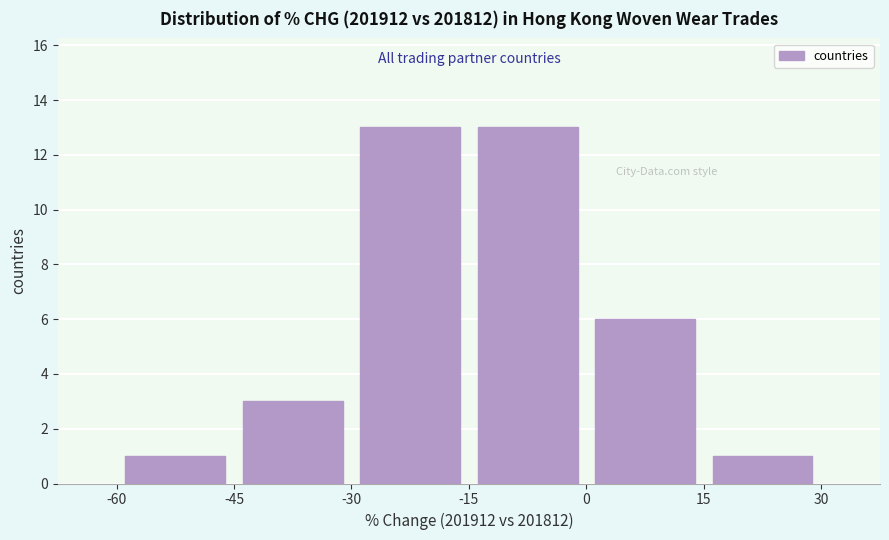

Reading left to right, transcribe this chart: for each bar, give the range it covers on the x-axis and its height. The values are not printed on the chart, so give them approximately, as read against the axis.

-60 to -45: 1
-45 to -30: 3
-30 to -15: 13
-15 to 0: 13
0 to 15: 6
15 to 30: 1